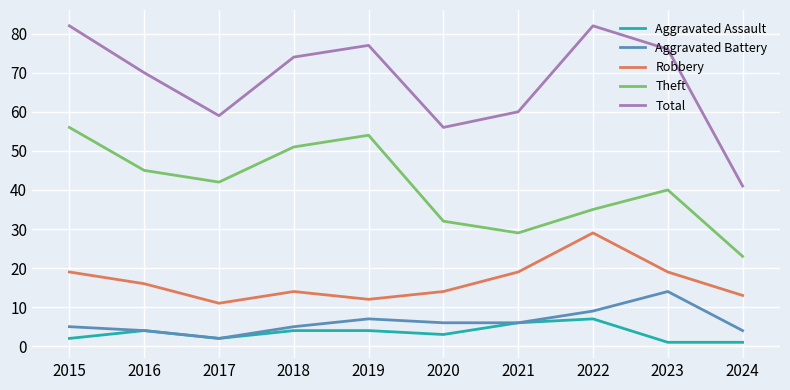

Read the Aggravated Battery value at 2019, to the nearest 10.

10